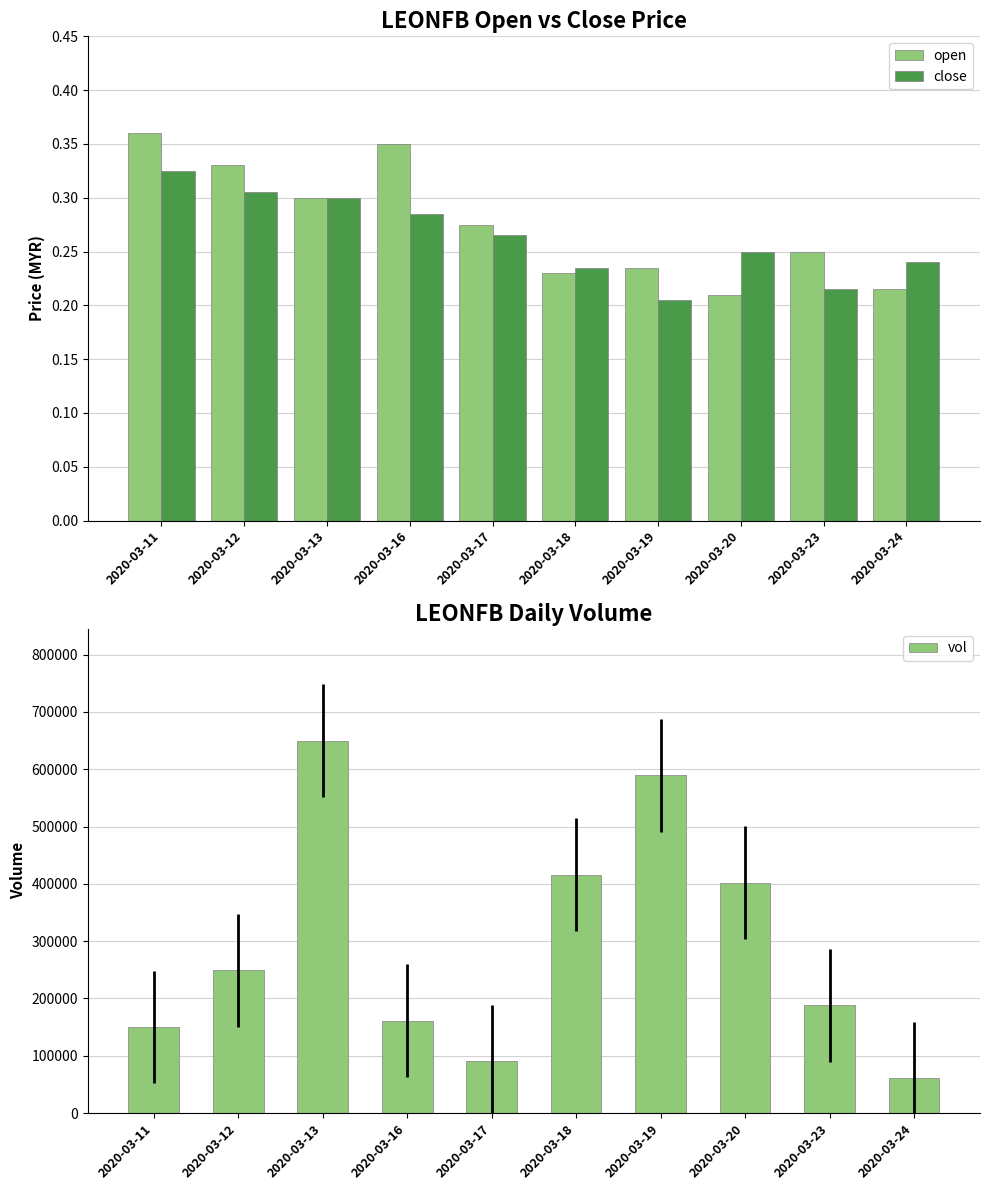

Reading right to left, transcribe all the data shown in this chart.

open: 2020-03-24=0.2	2020-03-23=0.2	2020-03-20=0.2	2020-03-19=0.2	2020-03-18=0.2	2020-03-17=0.3	2020-03-16=0.3	2020-03-13=0.3	2020-03-12=0.3	2020-03-11=0.4
close: 2020-03-24=0.2	2020-03-23=0.2	2020-03-20=0.2	2020-03-19=0.2	2020-03-18=0.2	2020-03-17=0.3	2020-03-16=0.3	2020-03-13=0.3	2020-03-12=0.3	2020-03-11=0.3
vol: 2020-03-24=60600.0	2020-03-23=187800.0	2020-03-20=402000.0	2020-03-19=589500.0	2020-03-18=416000.0	2020-03-17=90400.0	2020-03-16=161100.0	2020-03-13=650000.0	2020-03-12=249400.0	2020-03-11=150000.0